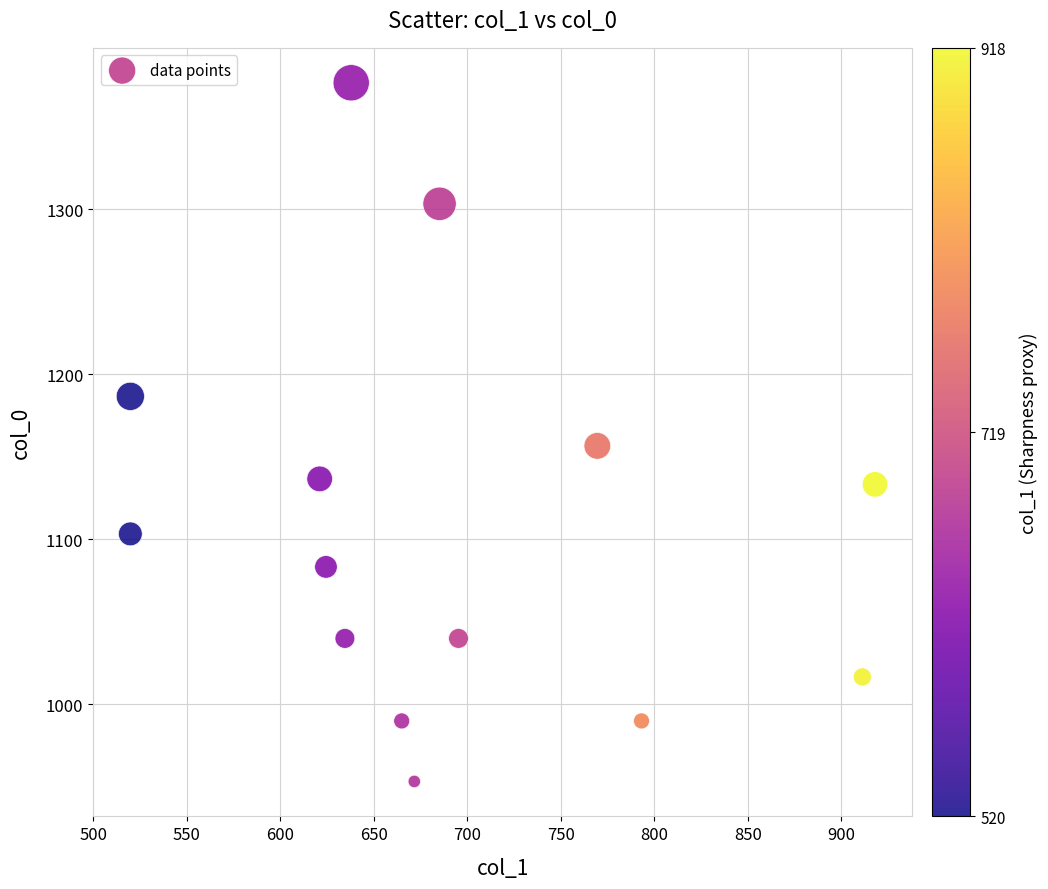

What Y value in the scatter plot is closest to 1165?

1156.7